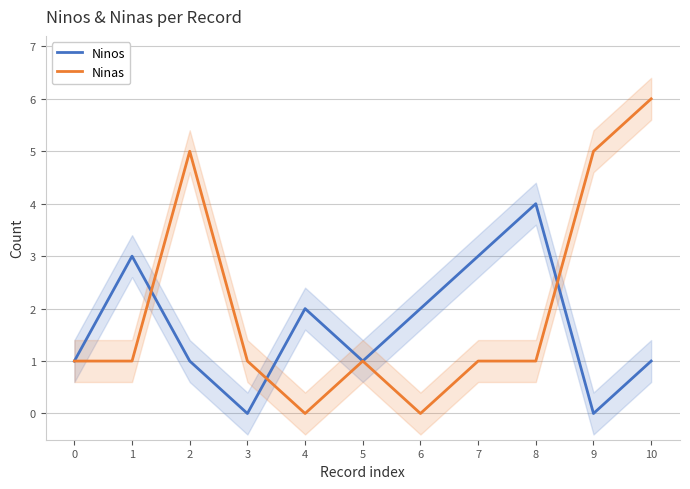

At which label does Ninos reach its minimum?

3